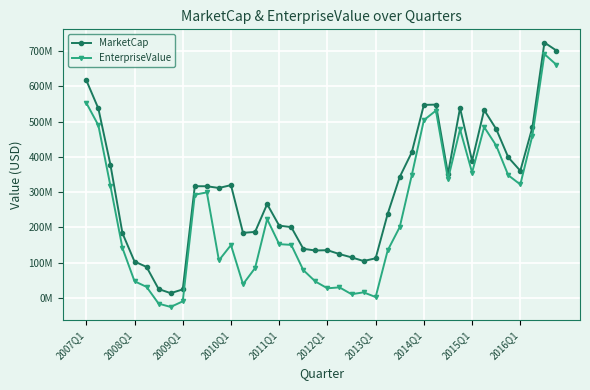

What is the minimum value shown in the chart?

-25752565.0